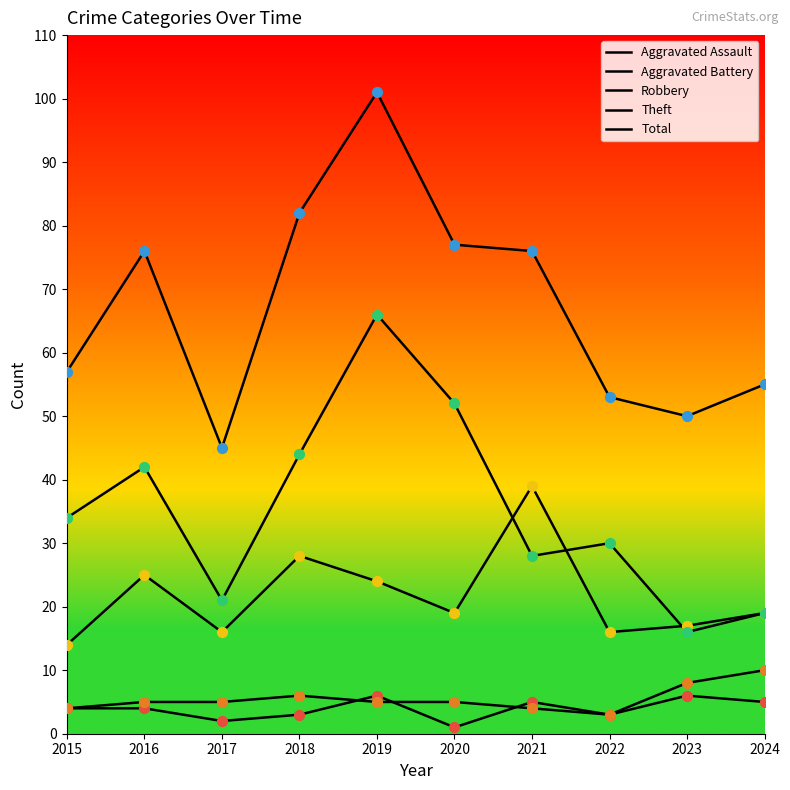

Which series contains the lowest Y value?

Aggravated Assault